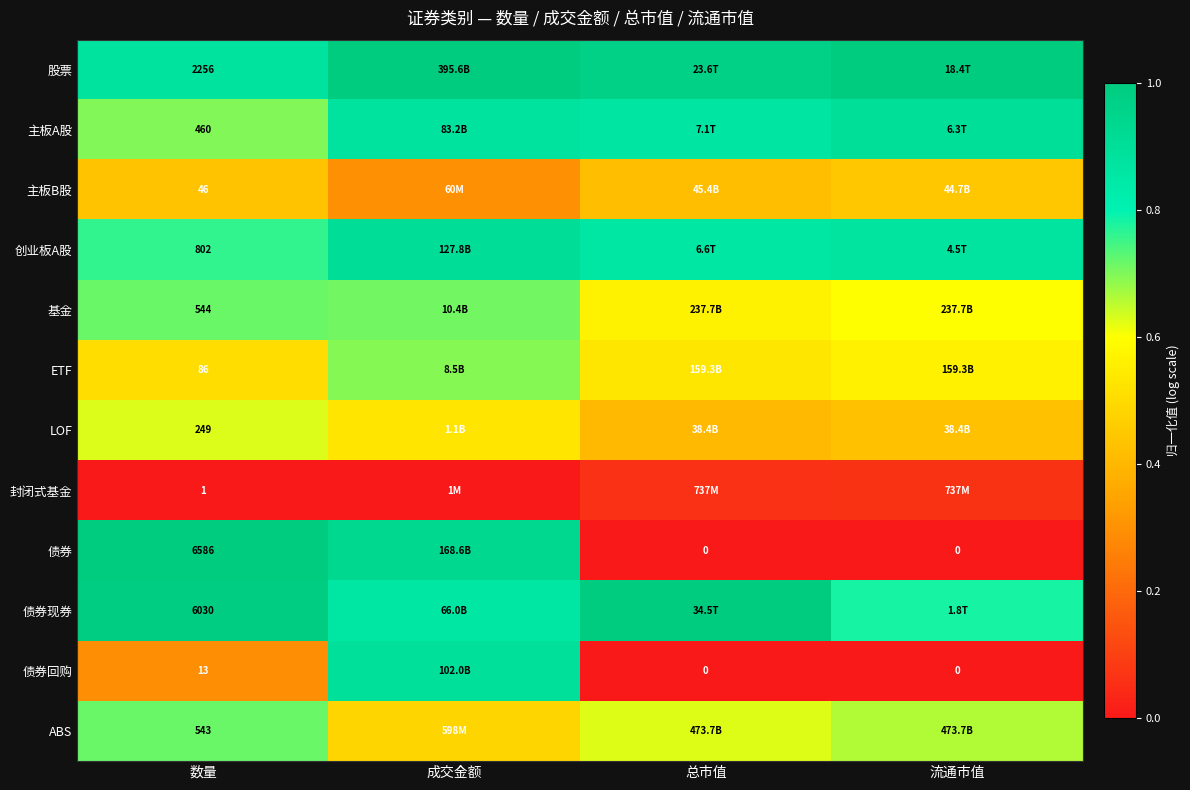

At 数量, list the series in order from smallest to largest.

封闭式基金, 债券回购, 主板B股, ETF, LOF, 主板A股, ABS, 基金, 创业板A股, 股票, 债券现券, 债券